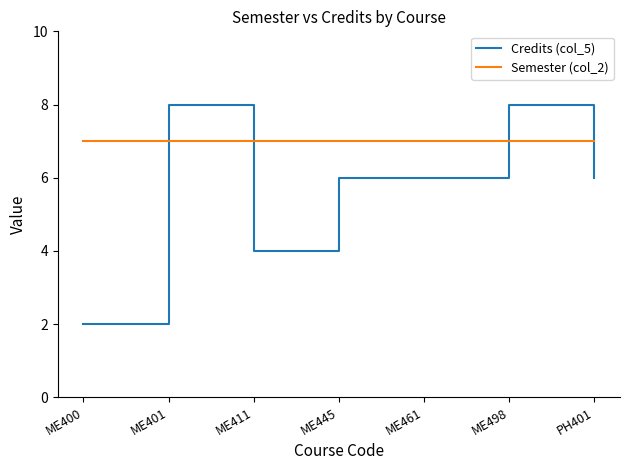

What is the approximate value of Credits (col_5) at PH401?

6